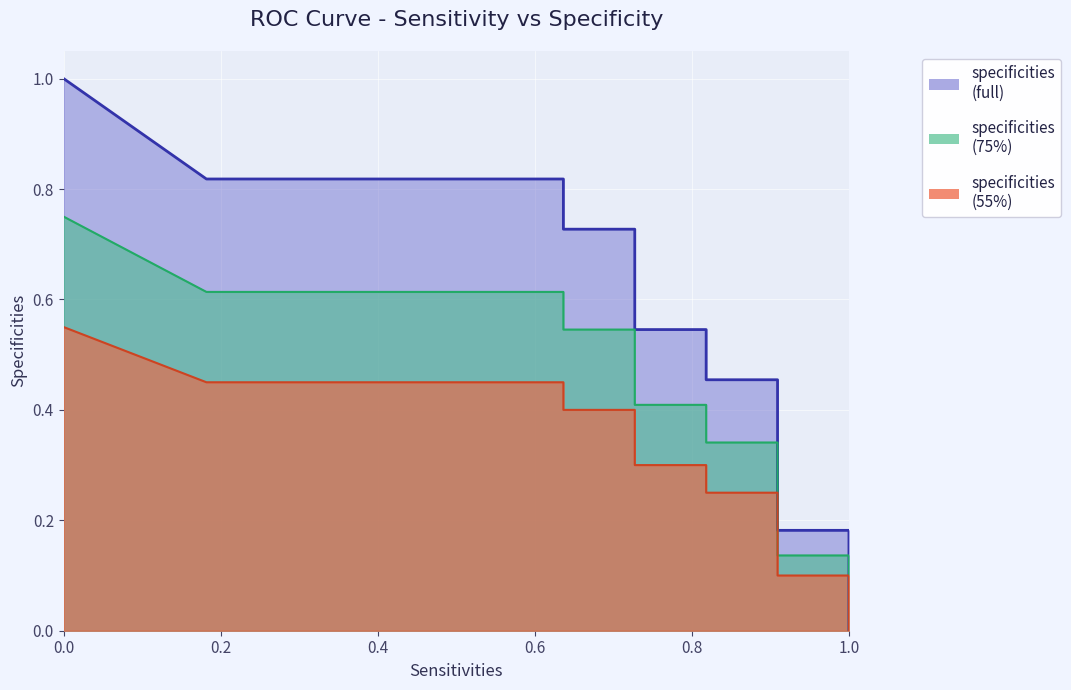

What is the sum of the values at 0.8181818181818182 and 0.6363636363636364?

1.4